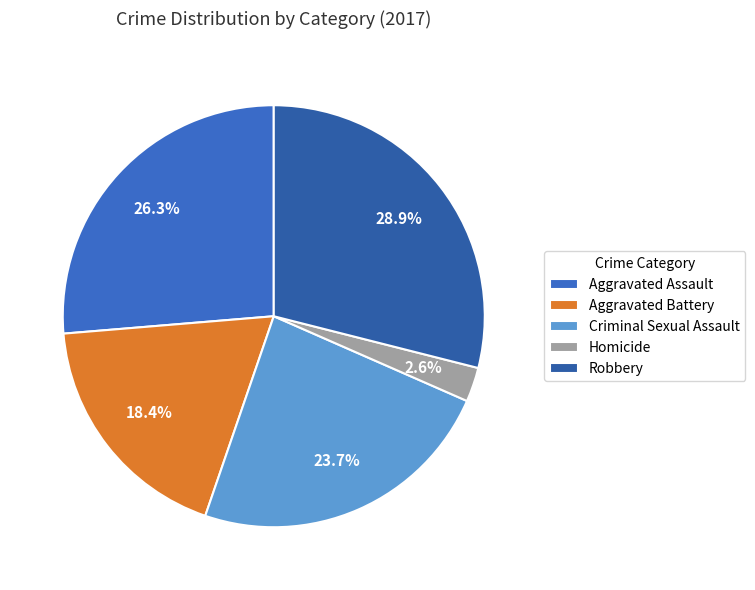

True or false: Robbery accounts for 37% of the total.

False